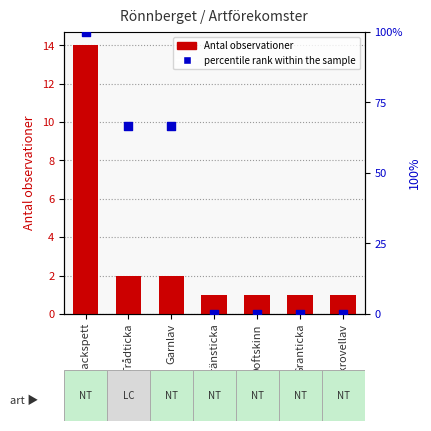

At which category is the sum across all series the highest?

Tretåig hackspett